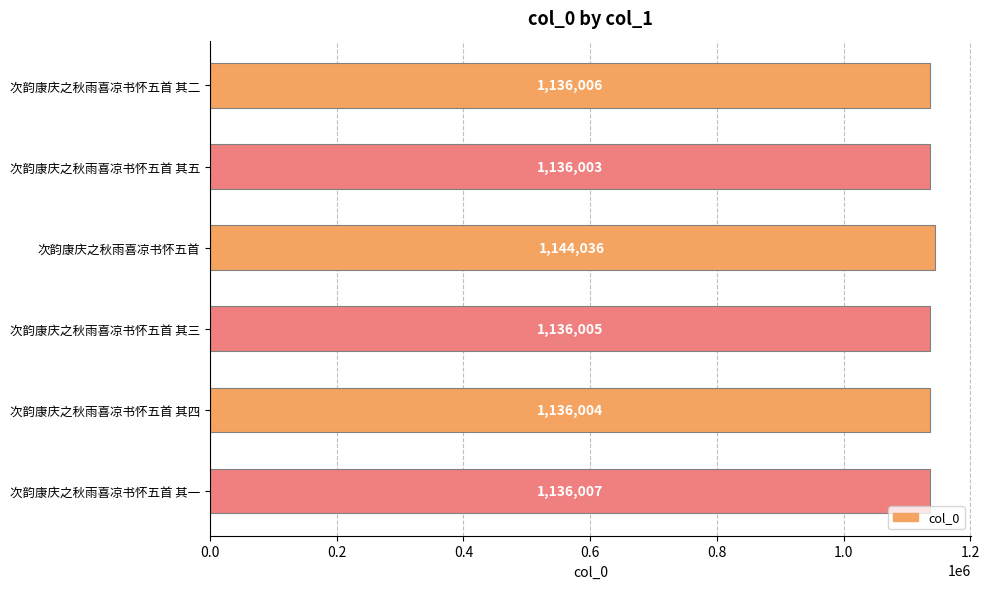

Reading top to bottom, list all the values displayed in this chart.

次韵康庆之秋雨喜凉书怀五首 其二=1136006	次韵康庆之秋雨喜凉书怀五首 其五=1136003	次韵康庆之秋雨喜凉书怀五首=1144036	次韵康庆之秋雨喜凉书怀五首 其三=1136005	次韵康庆之秋雨喜凉书怀五首 其四=1136004	次韵康庆之秋雨喜凉书怀五首 其一=1136007